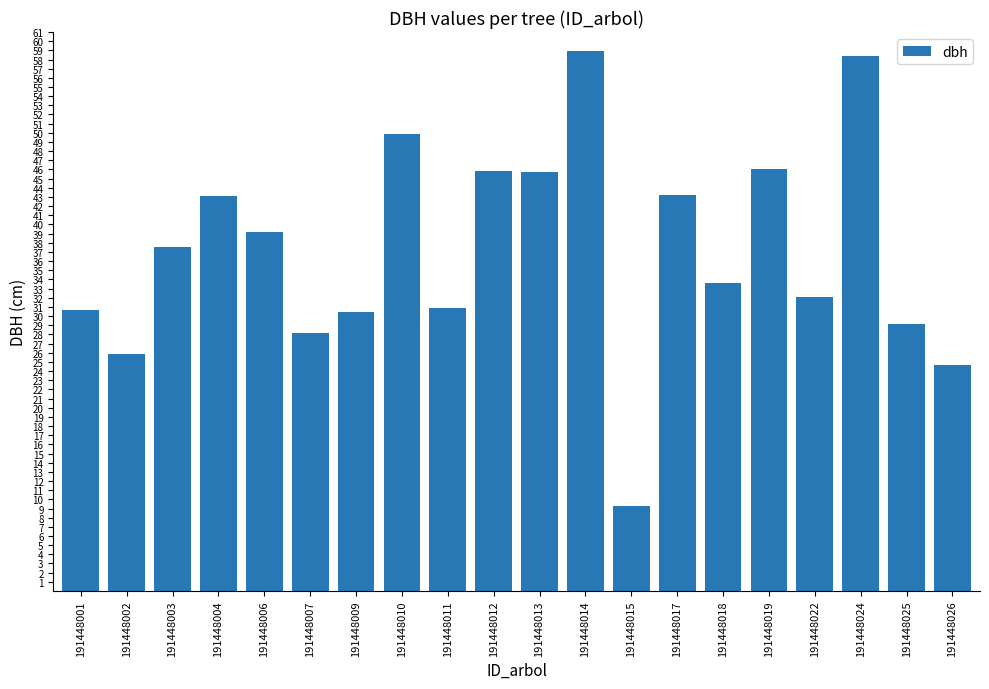

Where does the data first go above 37?

191448003